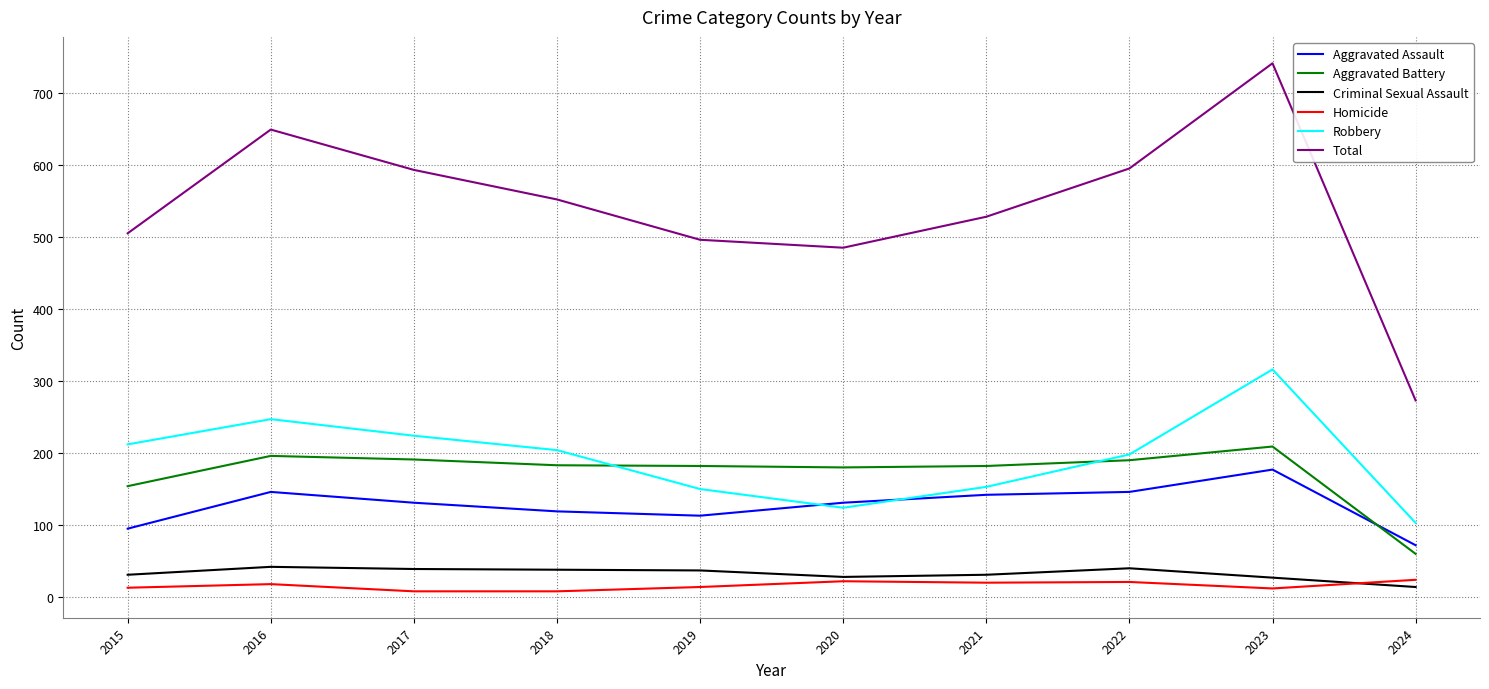

What is the greatest value displayed?

741